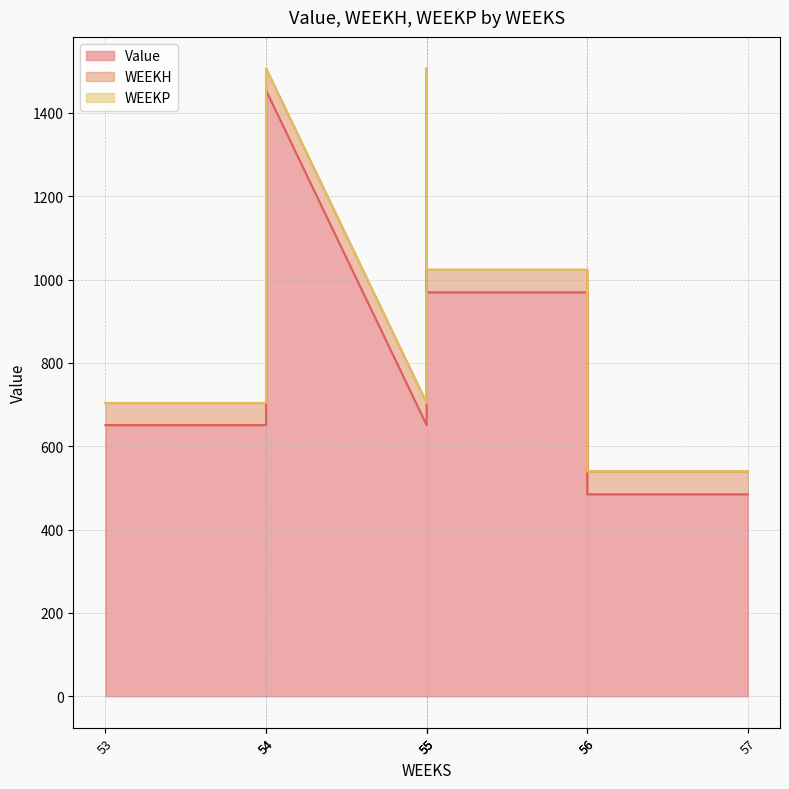

Where is Value nearest to the value 969?

55